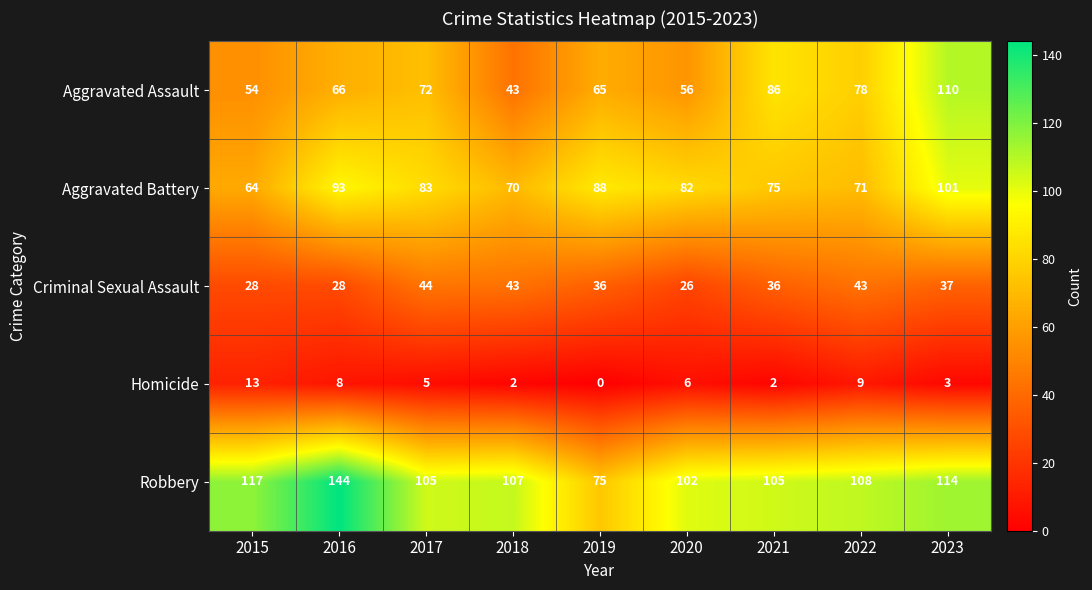

What is the difference between the highest and lowest values at 2021?

103